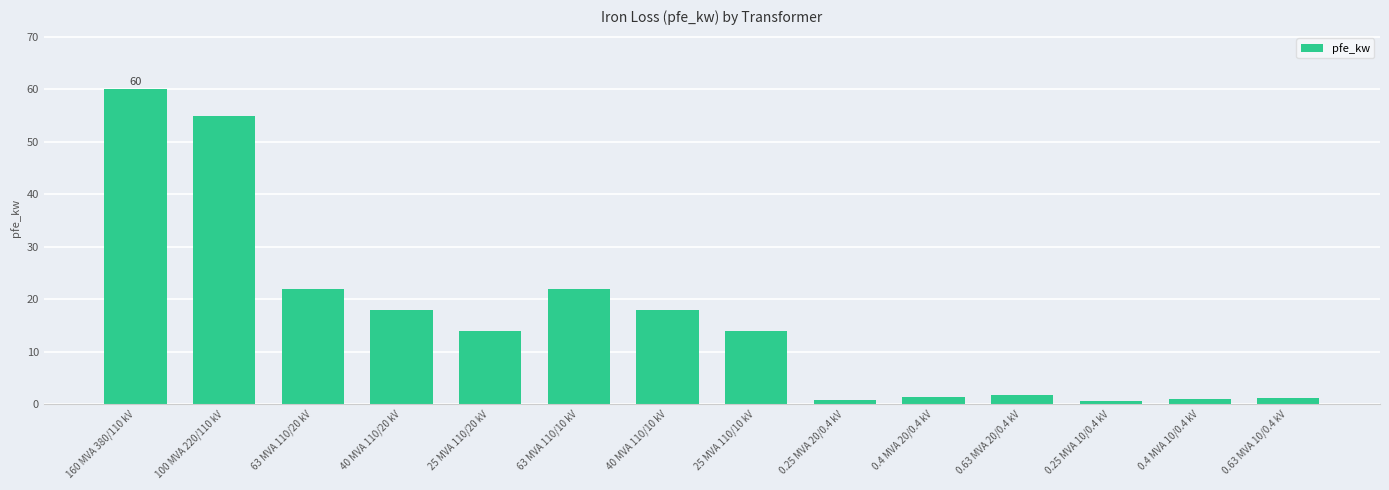

What is the label of the 1st bar from the left?

160 MVA 380/110 kV